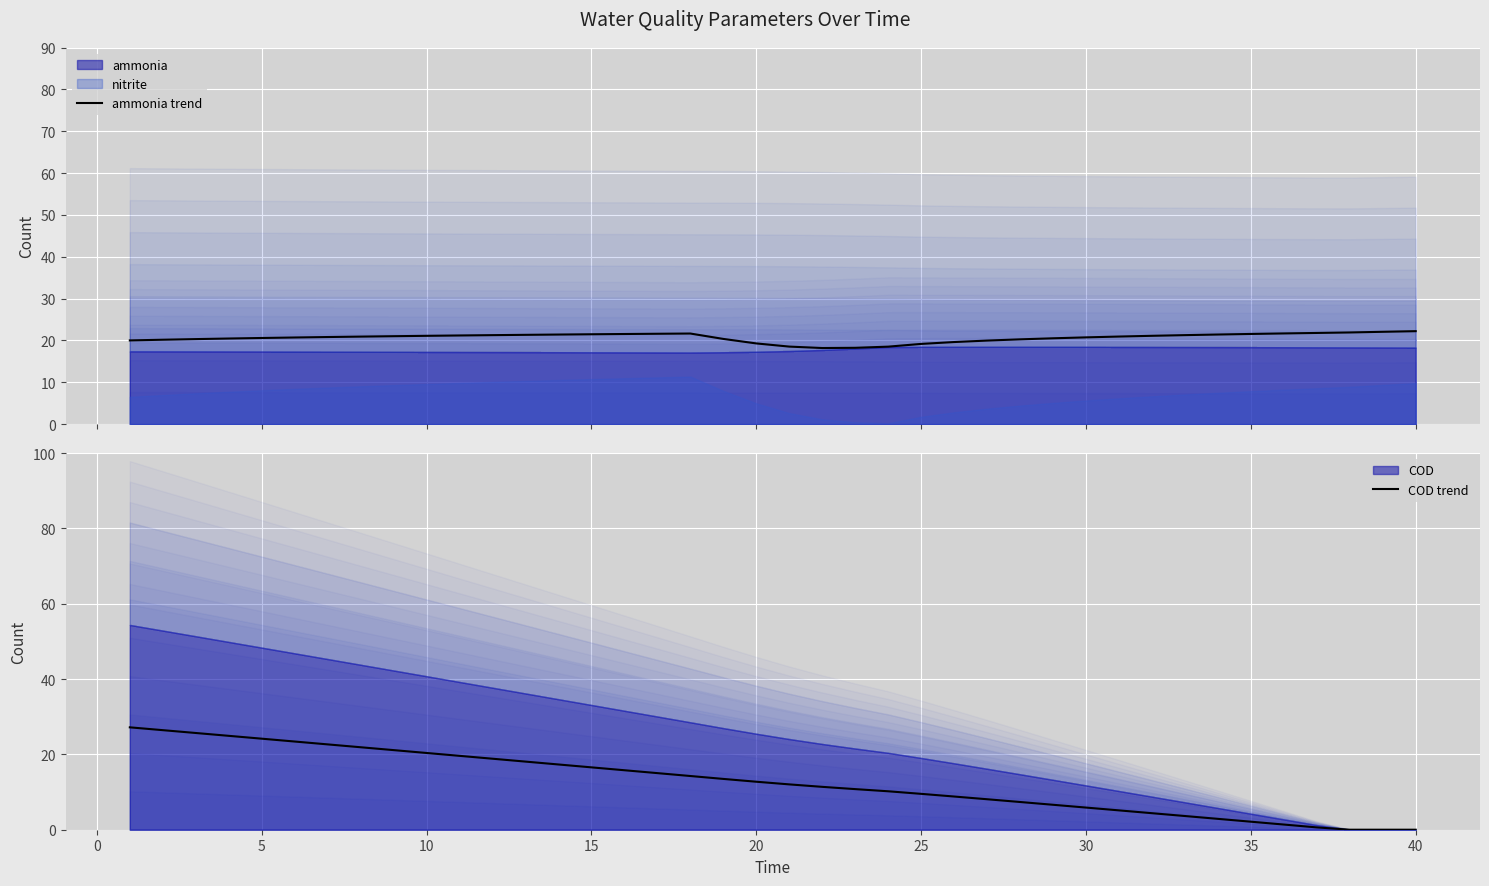

What is the average value of the COD trend series?

12.8